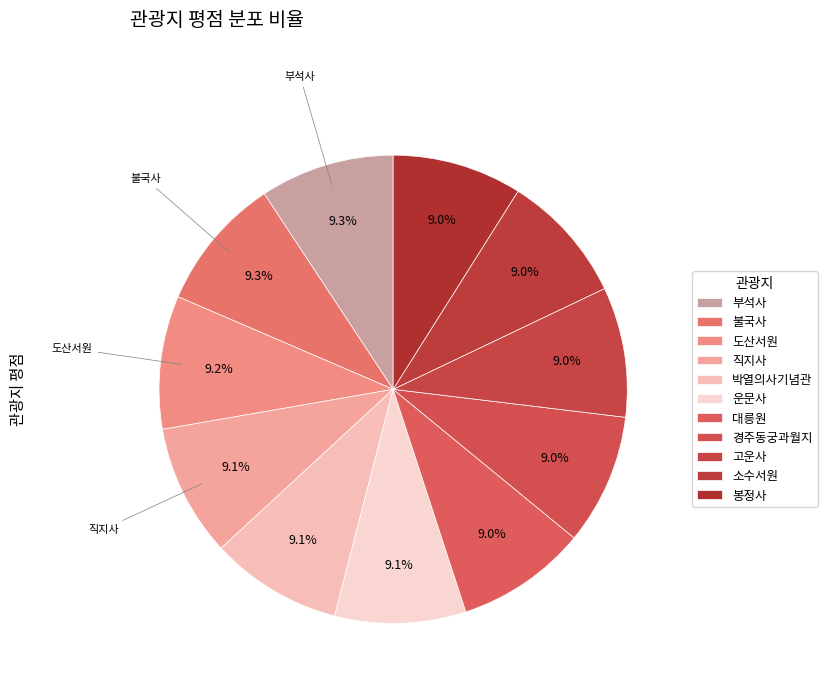

How many segments does this pie chart have?

11